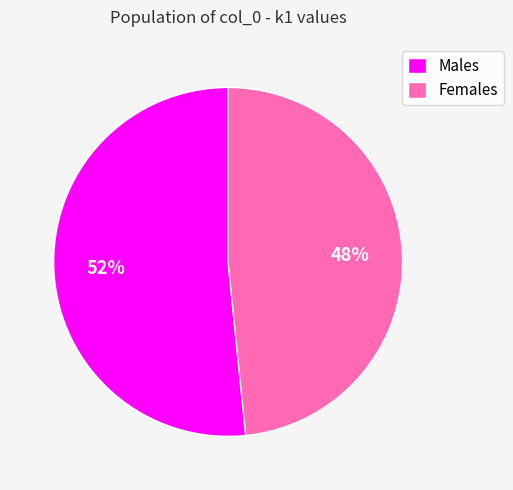

To the nearest percent, what portion does Females represent?

48%